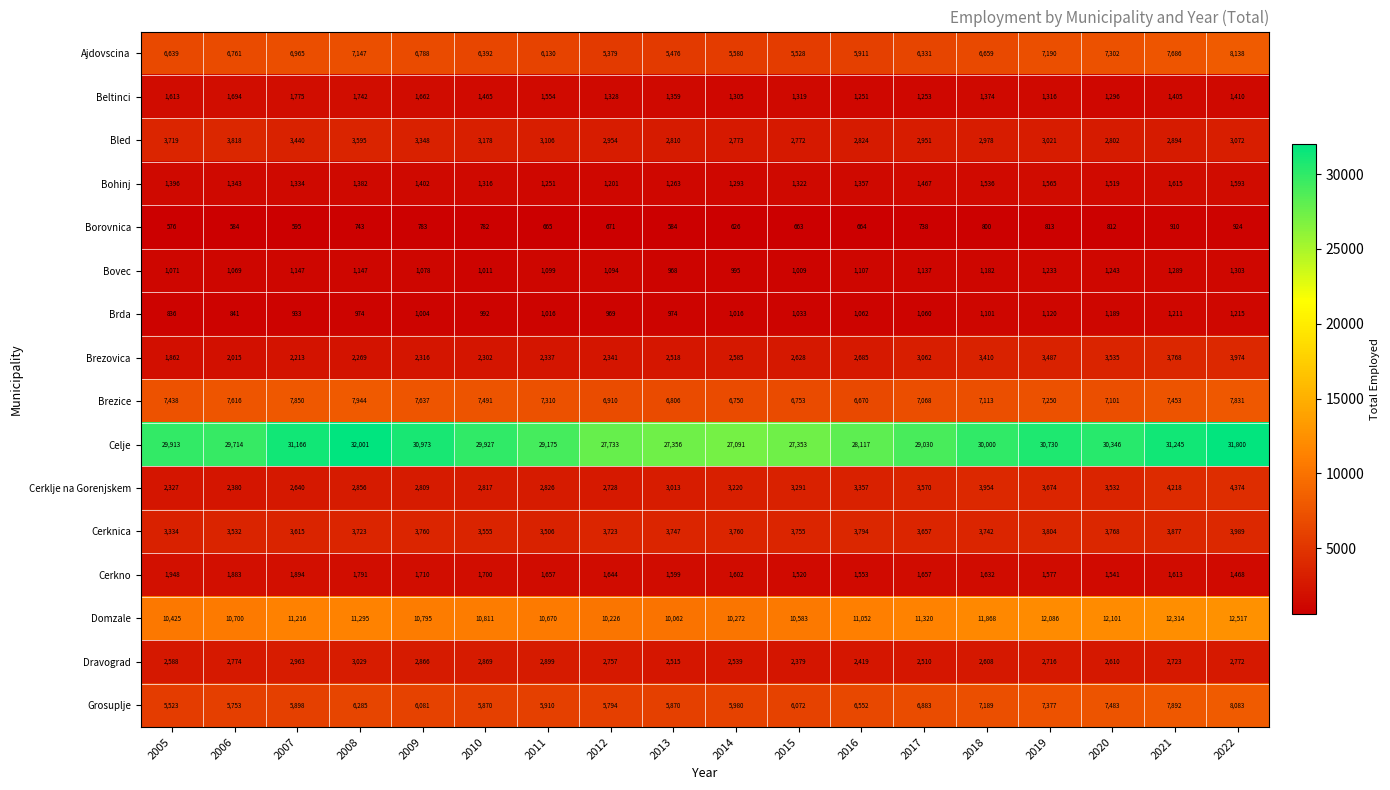

What is the average value of the Dravograd series?

2696